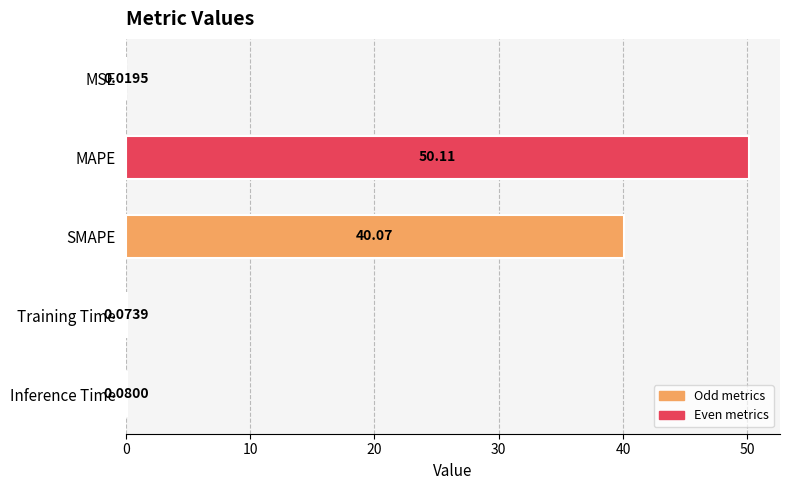

Which has a higher value, SMAPE or MAPE?

MAPE